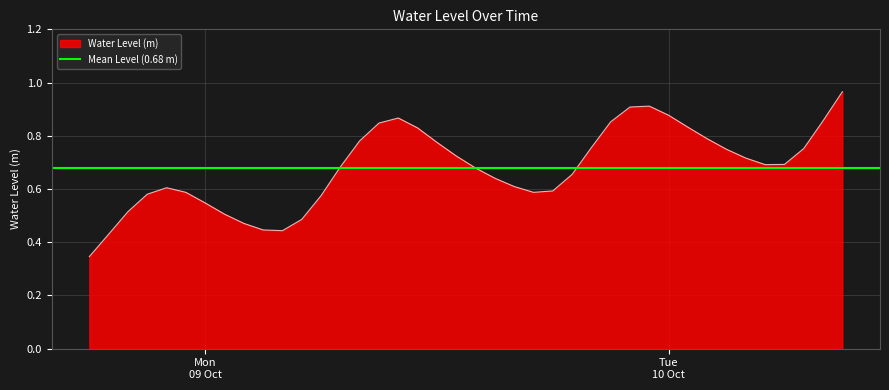

List the labels in order of value, largest first.

2023-10-10 09:00:00, 2023-10-09 23:00:00, 2023-10-09 22:00:00, 2023-10-10 00:00:00, 2023-10-09 10:00:00, 2023-10-10 08:00:00, 2023-10-09 21:00:00, 2023-10-09 09:00:00, 2023-10-10 01:00:00, 2023-10-09 11:00:00, 2023-10-10 02:00:00, 2023-10-09 08:00:00, 2023-10-09 12:00:00, 2023-10-09 20:00:00, 2023-10-10 07:00:00, 2023-10-10 03:00:00, 2023-10-09 13:00:00, 2023-10-10 04:00:00, 2023-10-10 06:00:00, 2023-10-10 05:00:00, 2023-10-09 07:00:00, 2023-10-09 14:00:00, 2023-10-09 19:00:00, 2023-10-09 15:00:00, 2023-10-09 16:00:00, 2023-10-08 22:00:00, 2023-10-09 18:00:00, 2023-10-09 17:00:00, 2023-10-08 23:00:00, 2023-10-08 21:00:00, 2023-10-09 06:00:00, 2023-10-09 00:00:00, 2023-10-08 20:00:00, 2023-10-09 01:00:00, 2023-10-09 05:00:00, 2023-10-09 02:00:00, 2023-10-09 03:00:00, 2023-10-09 04:00:00, 2023-10-08 19:00:00, 2023-10-08 18:00:00